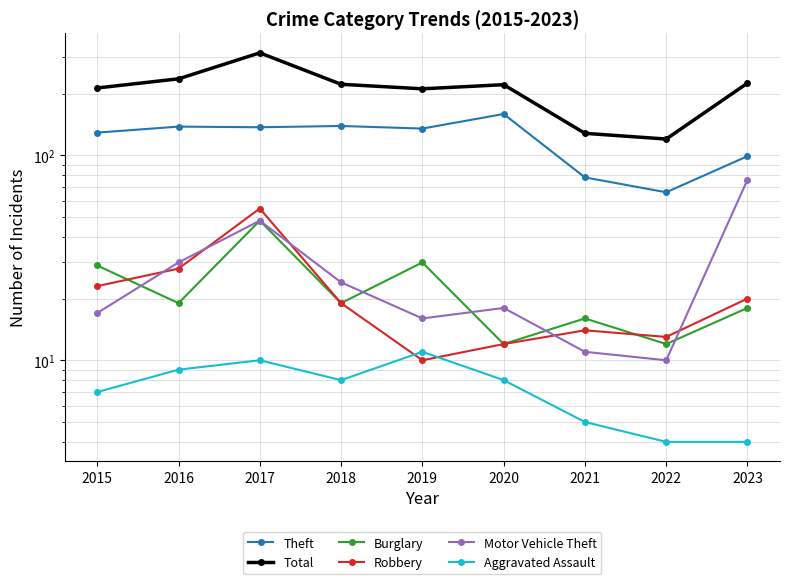

Reading left to right, list all the values displayed in this chart.

Theft: 129	138	137	139	135	159	78	66	99
Total: 213	236	316	222	211	221	128	120	225
Burglary: 29	19	48	19	30	12	16	12	18
Robbery: 23	28	55	19	10	12	14	13	20
Motor Vehicle Theft: 17	30	48	24	16	18	11	10	76
Aggravated Assault: 7	9	10	8	11	8	5	4	4